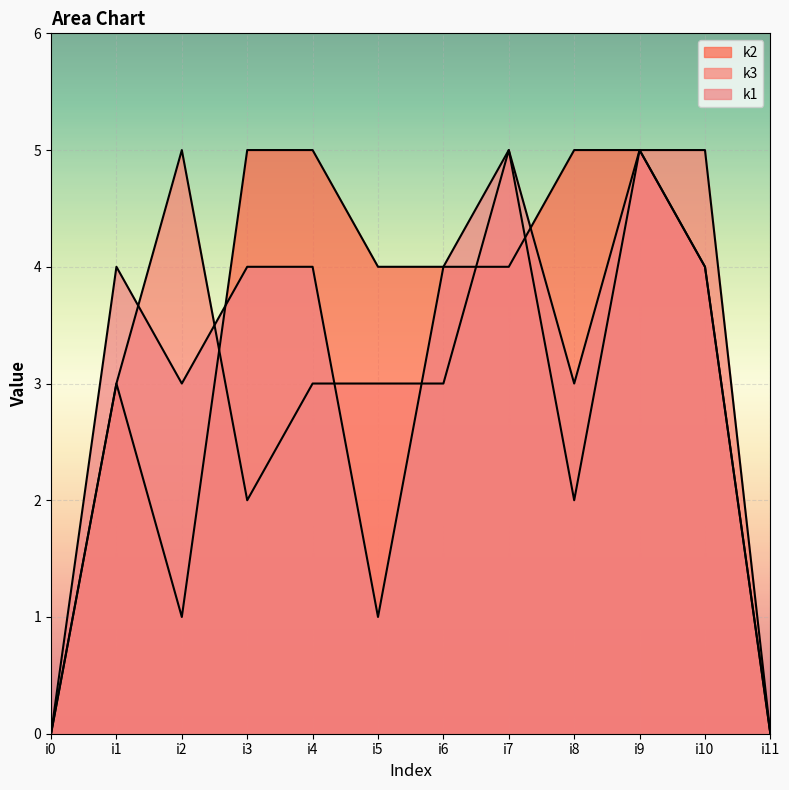

Which category has the lowest value in the k3 series?

i0